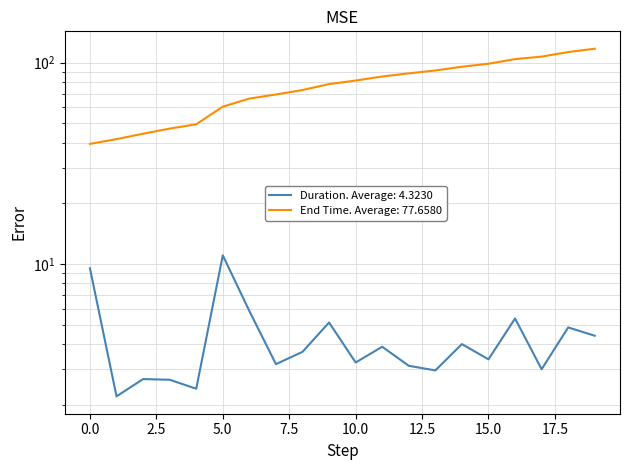

Which category has the highest value across all series?

19